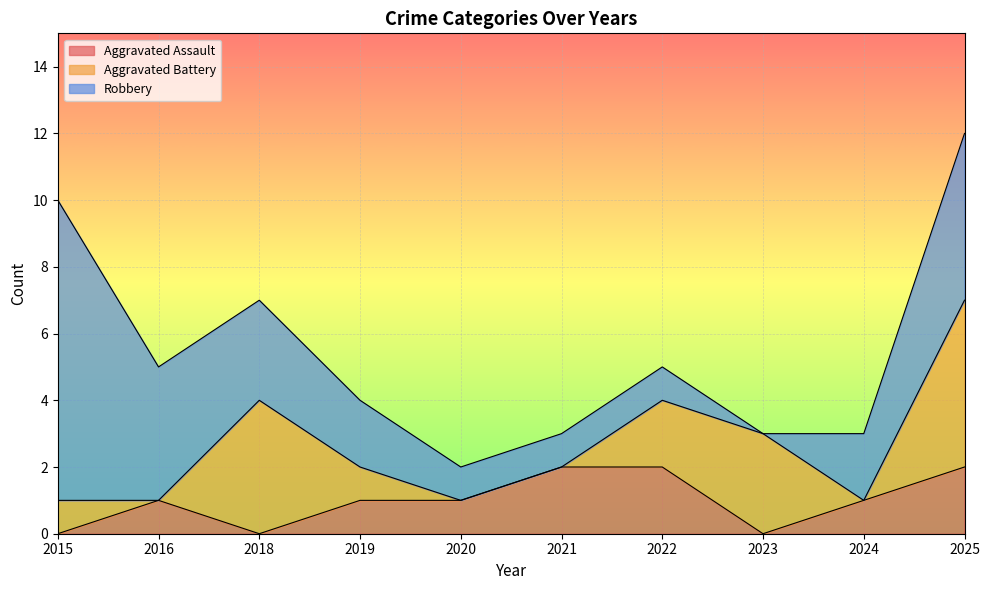

How many lines are shown in the chart?

3